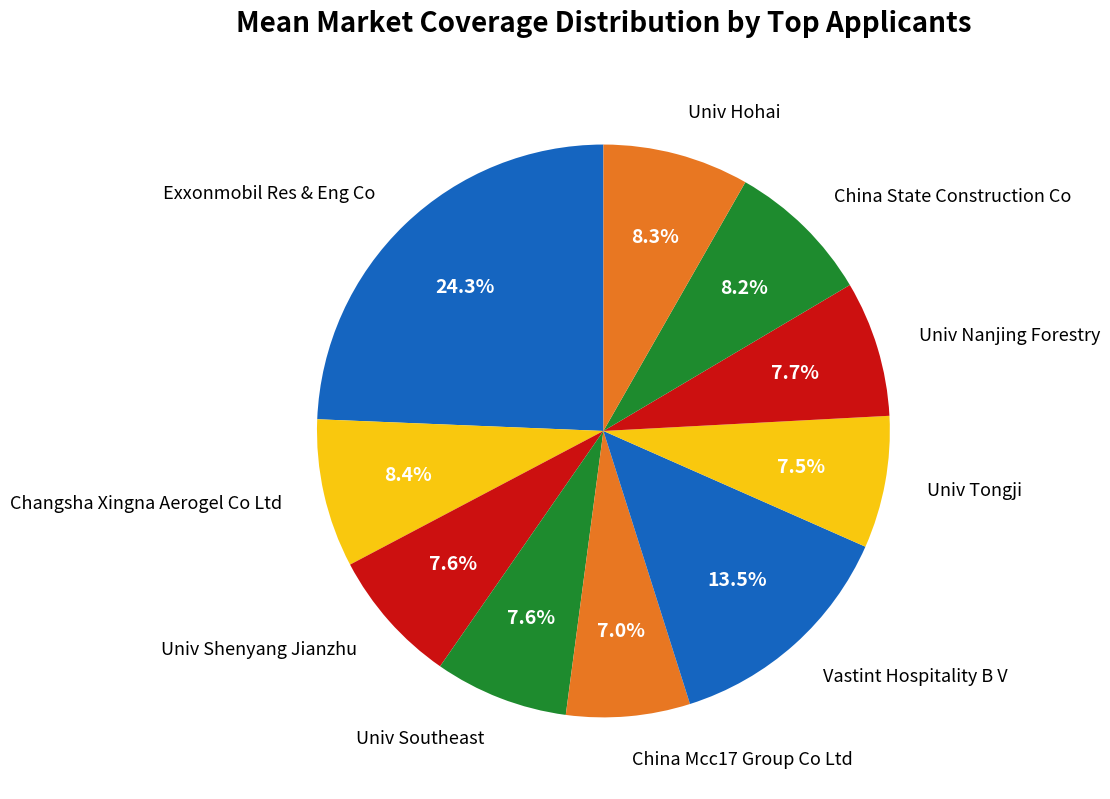

Which has a higher value, China State Construction Co or Univ Nanjing Forestry?

China State Construction Co